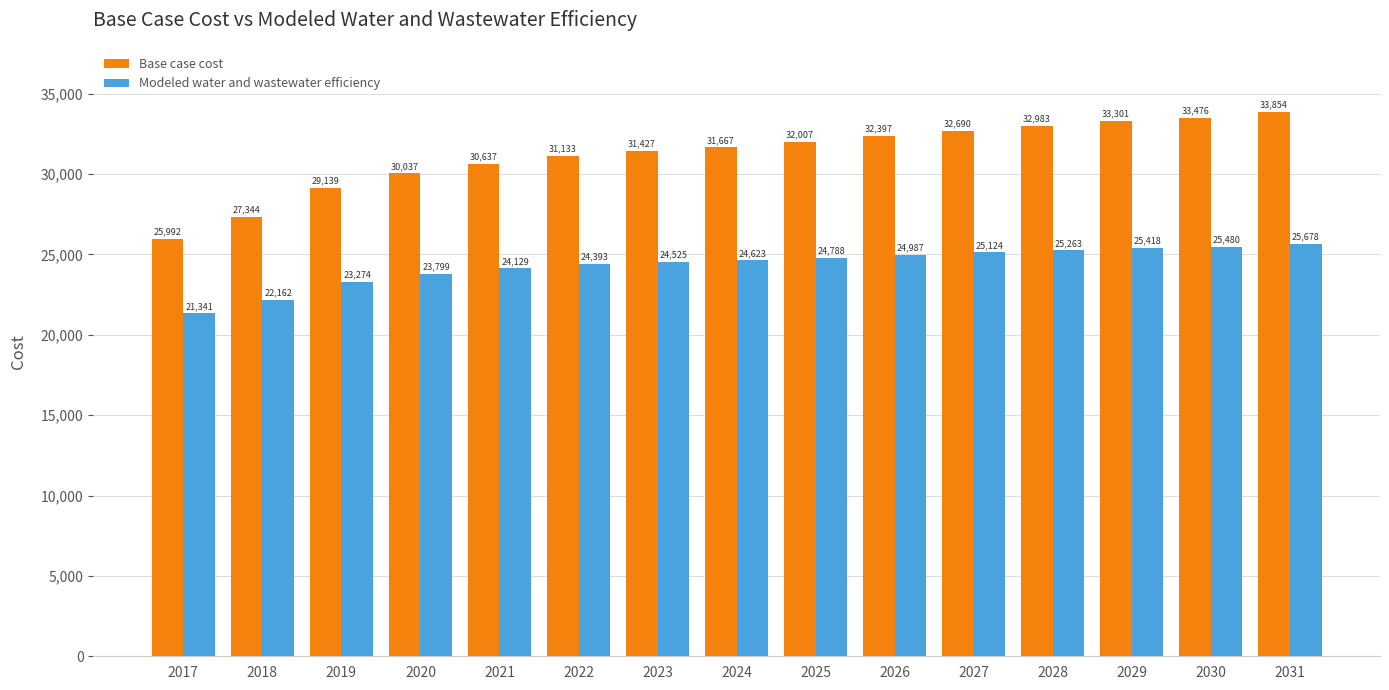

True or false: Modeled water and wastewater efficiency has a value of 10464.5 at 2025.

False